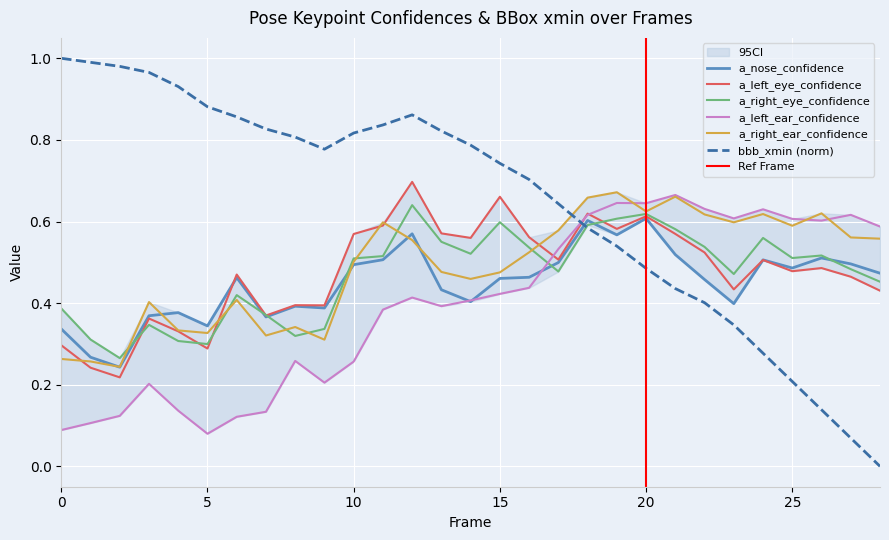

What is the value of the bbb_xmin point at the 5th from the left?

0.9